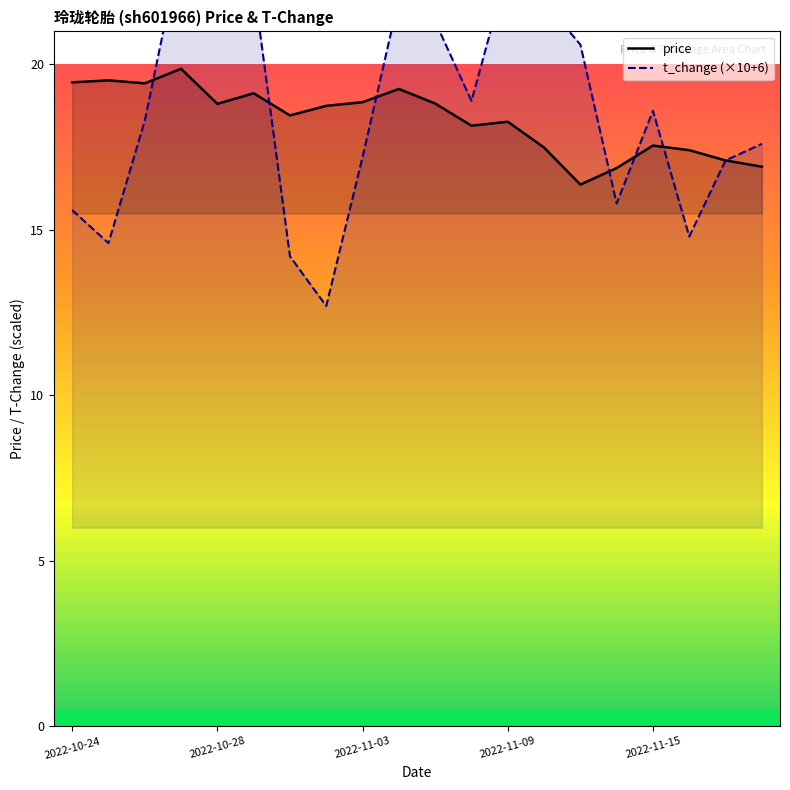

What is the difference between the highest and lowest values at 15?

1.1